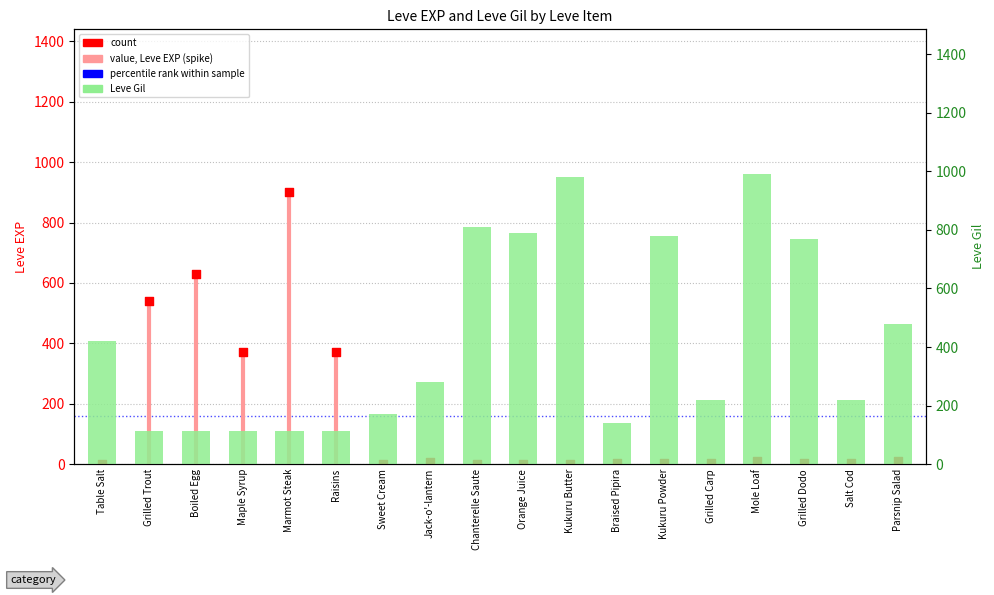

Which series reaches the maximum Y coordinate?

Leve Gil